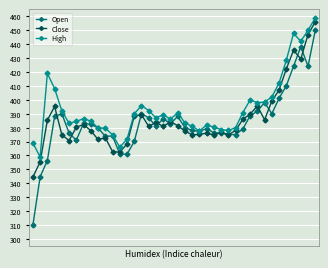

Which series has the largest total across all categories?

High